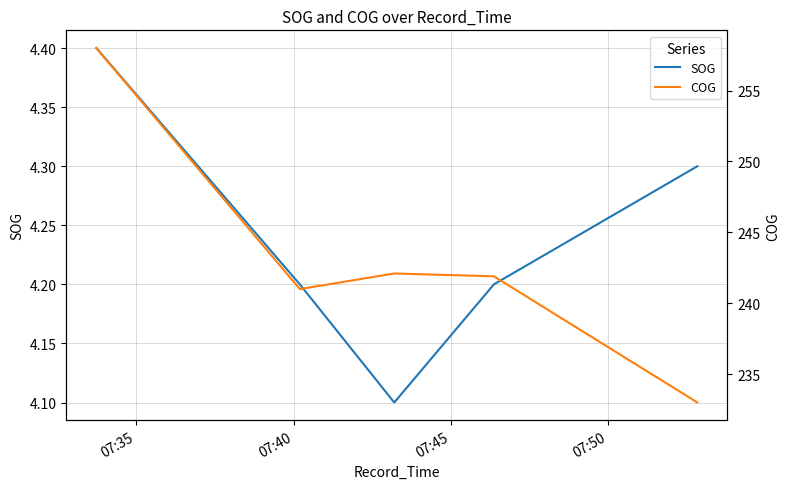

What is the maximum value for COG?

258.0